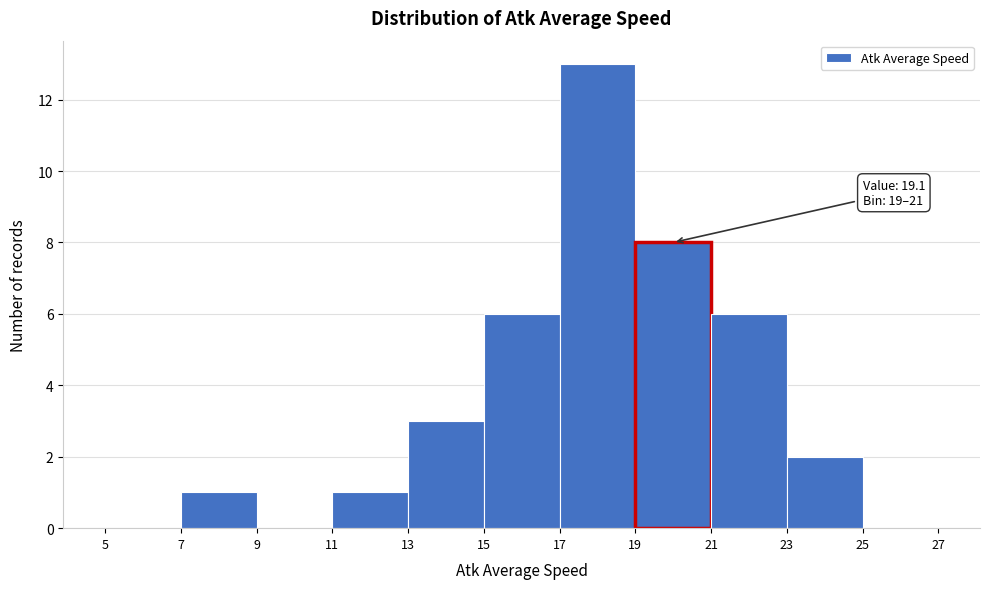

Over which range of the x-axis is the bar tallest?

17 to 19